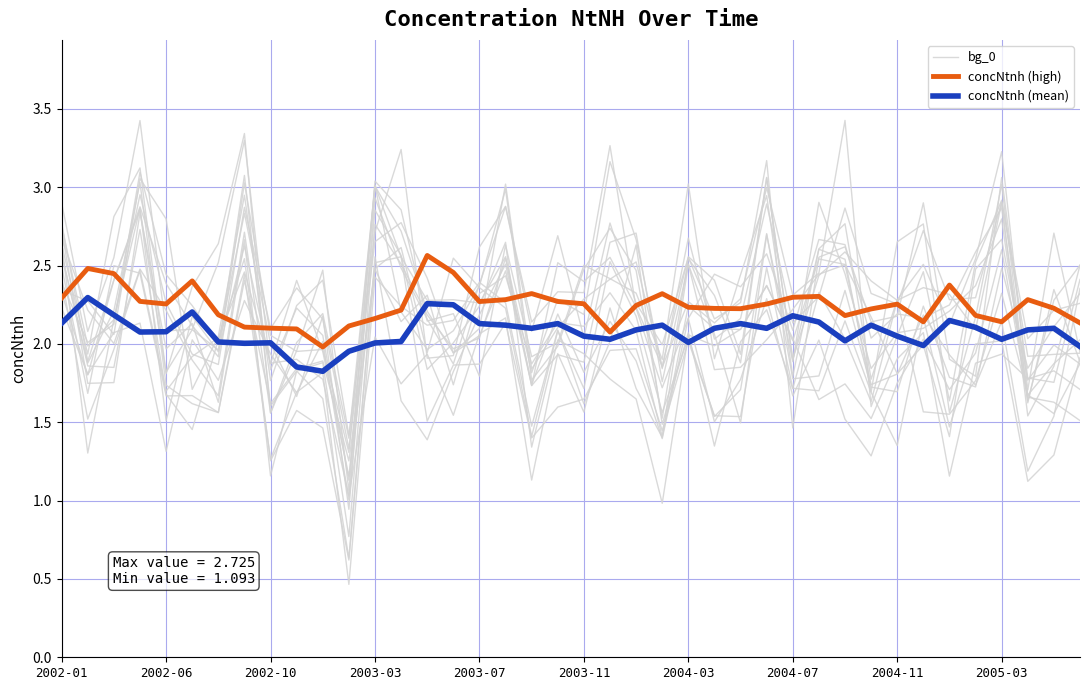

True or false: bg_0 has a value of 0.5 at 13.

False